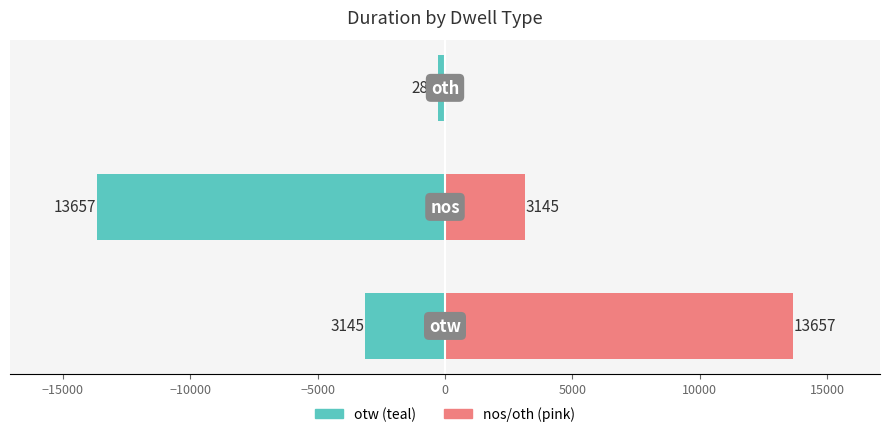

Read the otw (sum) value at −15000.

-13657